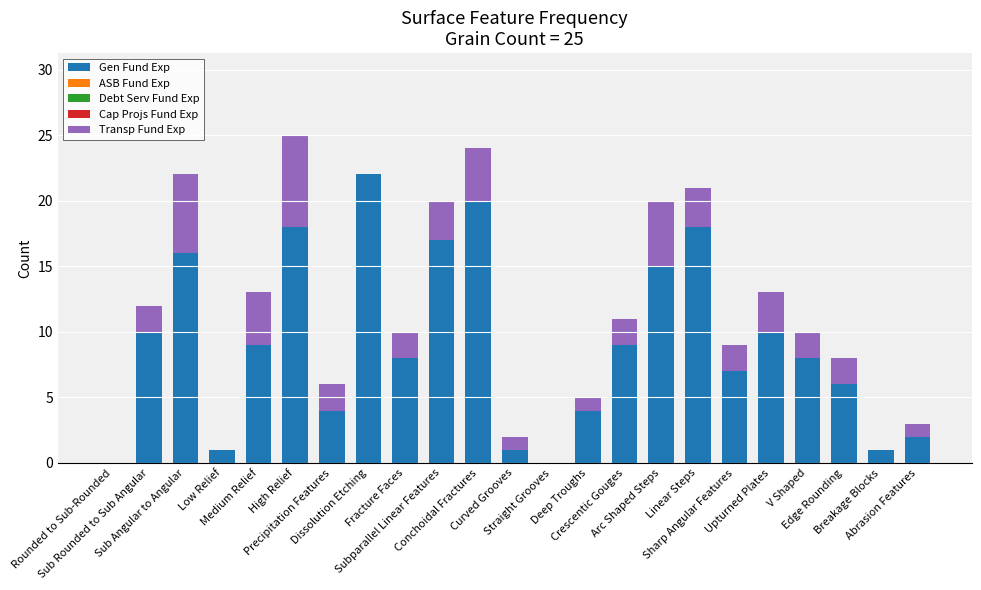

What is the maximum value for Gen Fund Exp?

22